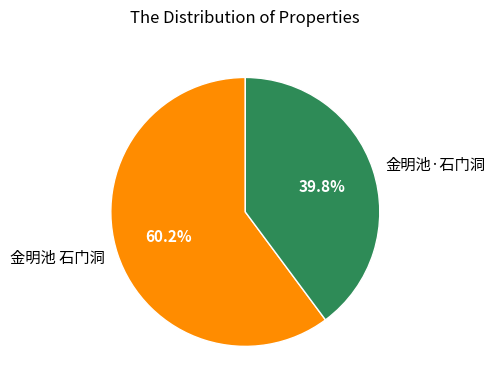

Does 金明池 石门洞 represent more than half of the total?

Yes